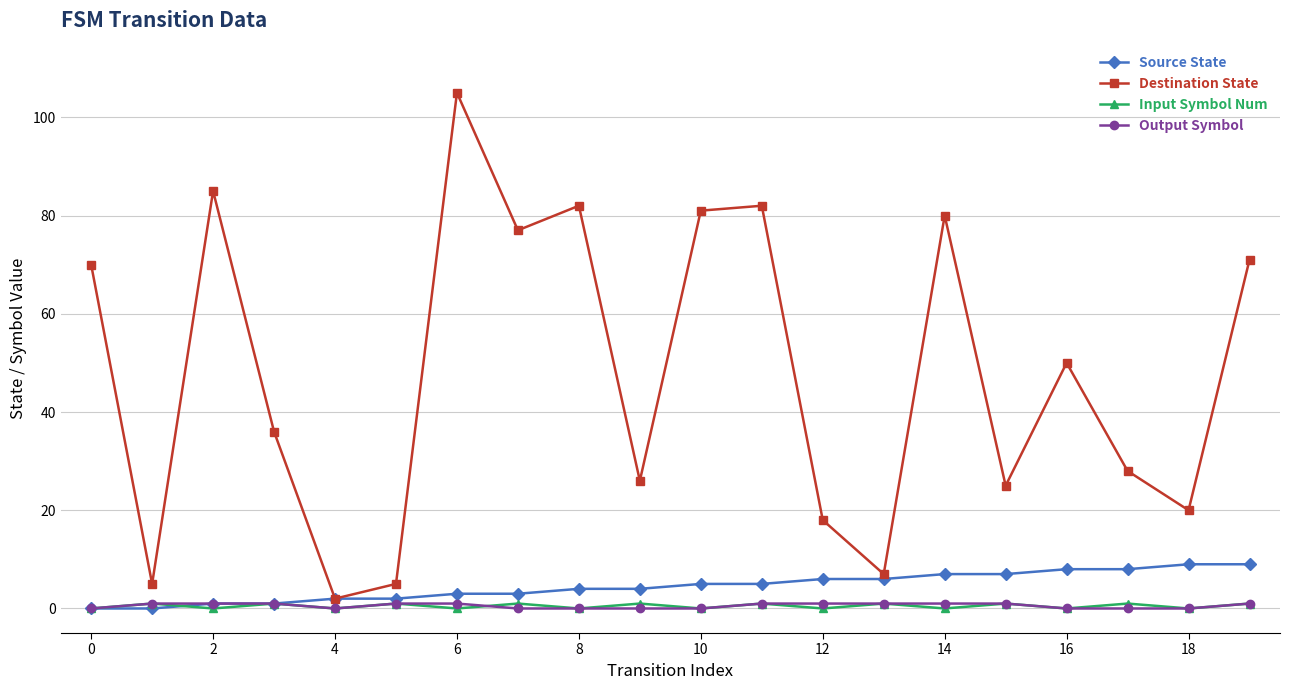

Which series has the largest range (max minus min)?

Destination State